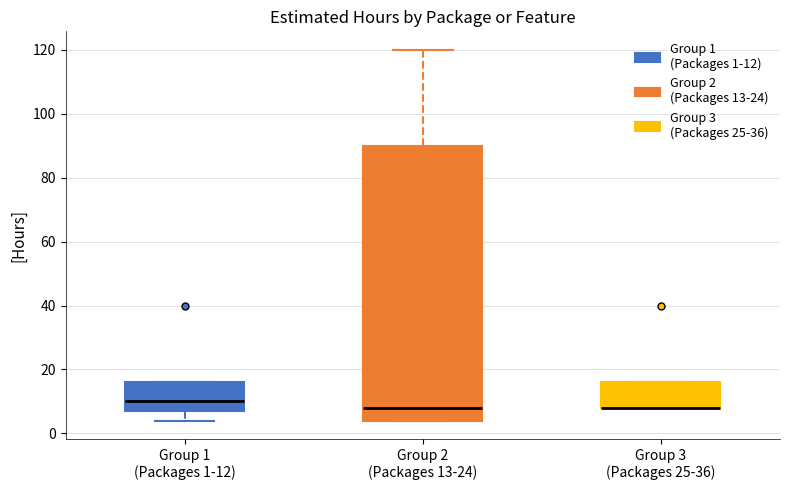

Reading left to right, read every box against the y-axis: the position of its median line, the range the box covers, and the ends of its whiskers. The values are not printed on the chart, so give them approximately, as read against the axis.

Group 1 (Packages 1-12): median 10, box 8 to 16, whiskers 4 to 16
Group 2 (Packages 13-24): median 8, box 4 to 90, whiskers 4 to 120
Group 3 (Packages 25-36): median 8 (drawn on the box's lower edge), box 8 to 16, whiskers 8 to 16